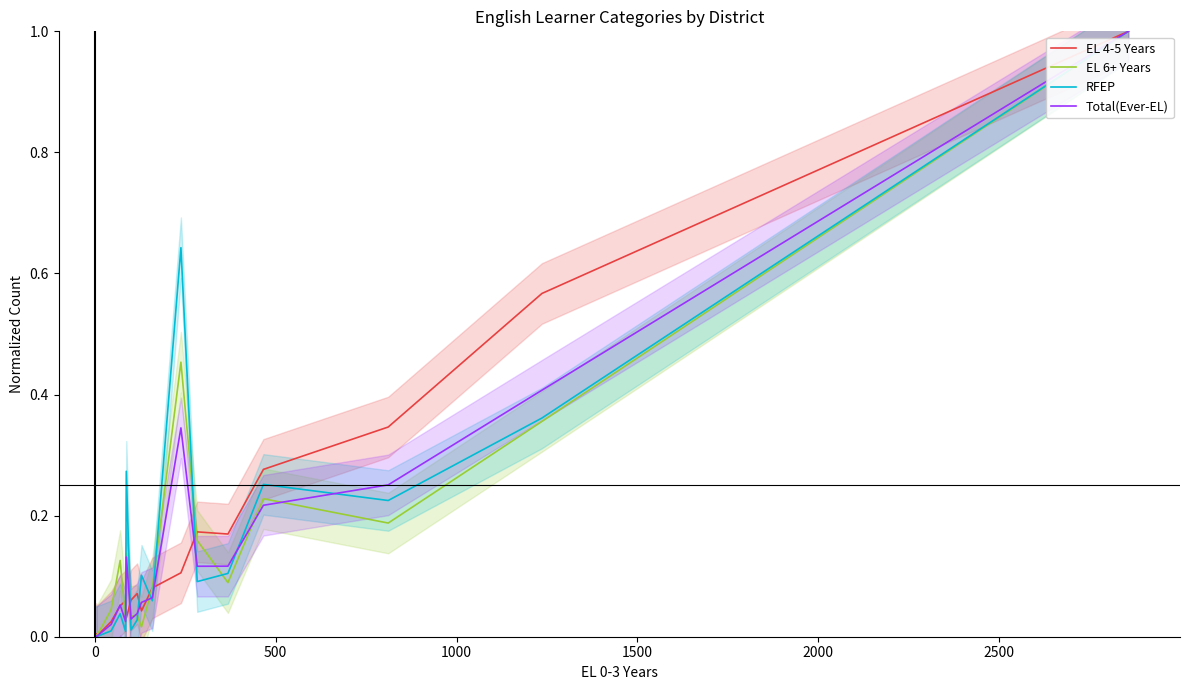

What is the total value across all series at 8?

0.2